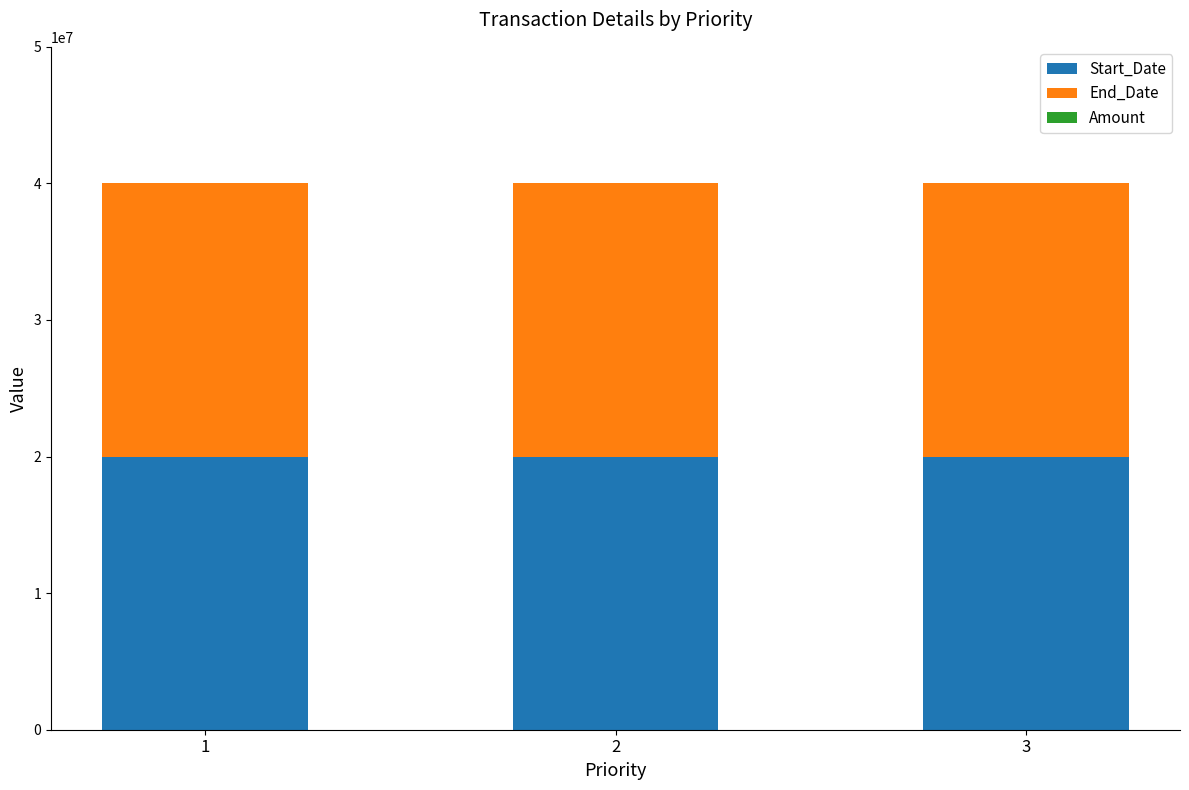

Does the chart contain stacked bars?

Yes